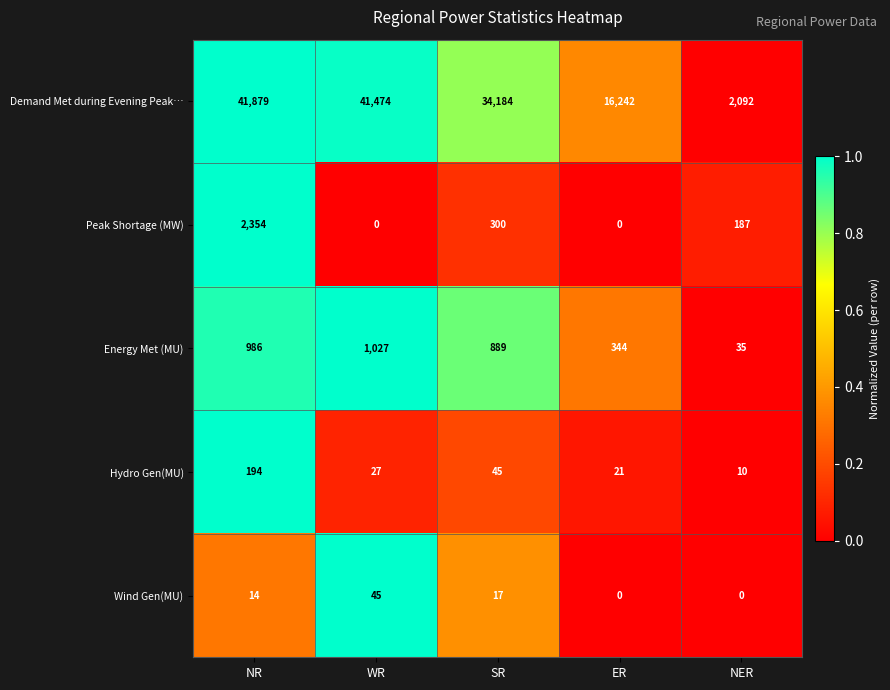

Reading right to left, transcribe all the data shown in this chart.

Demand Met during Evening Peak…: NER=2092	ER=16242	SR=34184	WR=41474	NR=41879
Peak Shortage (MW): NER=187	ER=0	SR=300	WR=0	NR=2354
Energy Met (MU): NER=35	ER=344	SR=889	WR=1027	NR=986
Hydro Gen(MU): NER=10	ER=21	SR=45	WR=27	NR=194
Wind Gen(MU): NER=0	ER=0	SR=17	WR=45	NR=14